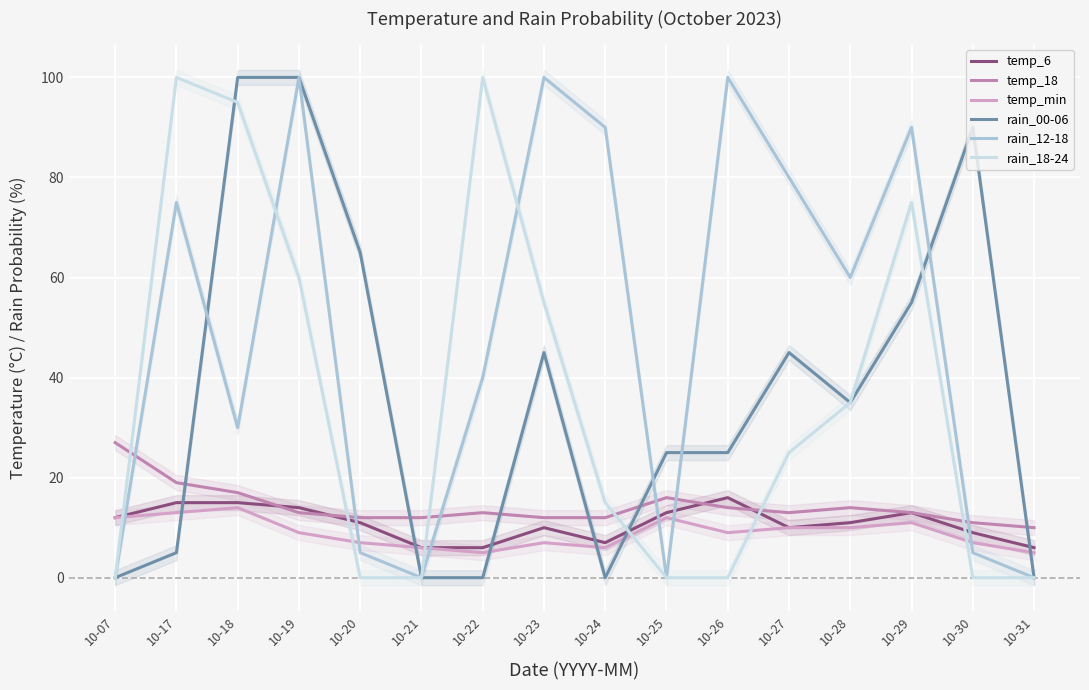

True or false: rain_18-24 has more than 1 interior local peaks.

True